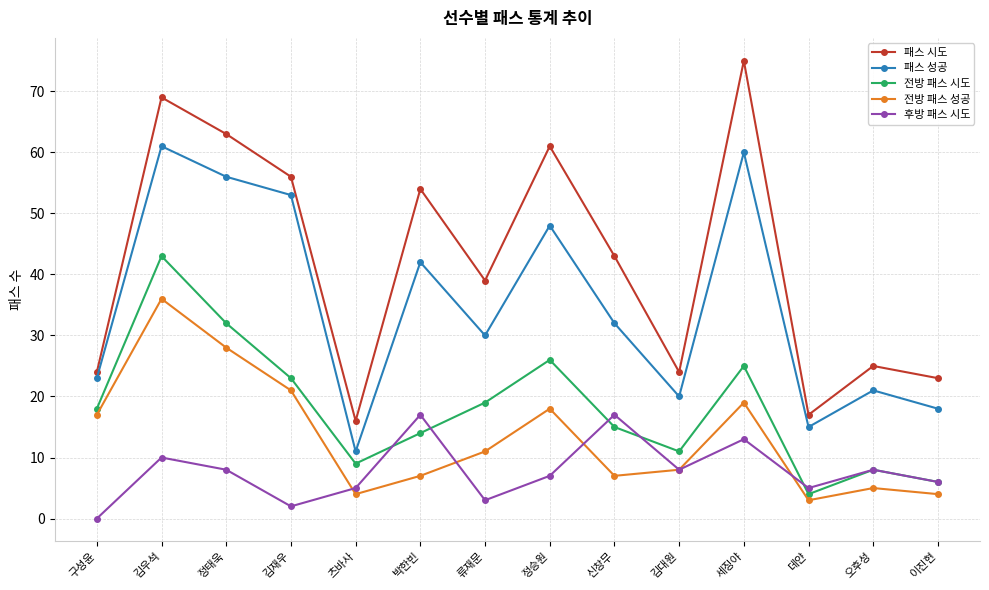

What is the label of the 5th point from the right?

김대원